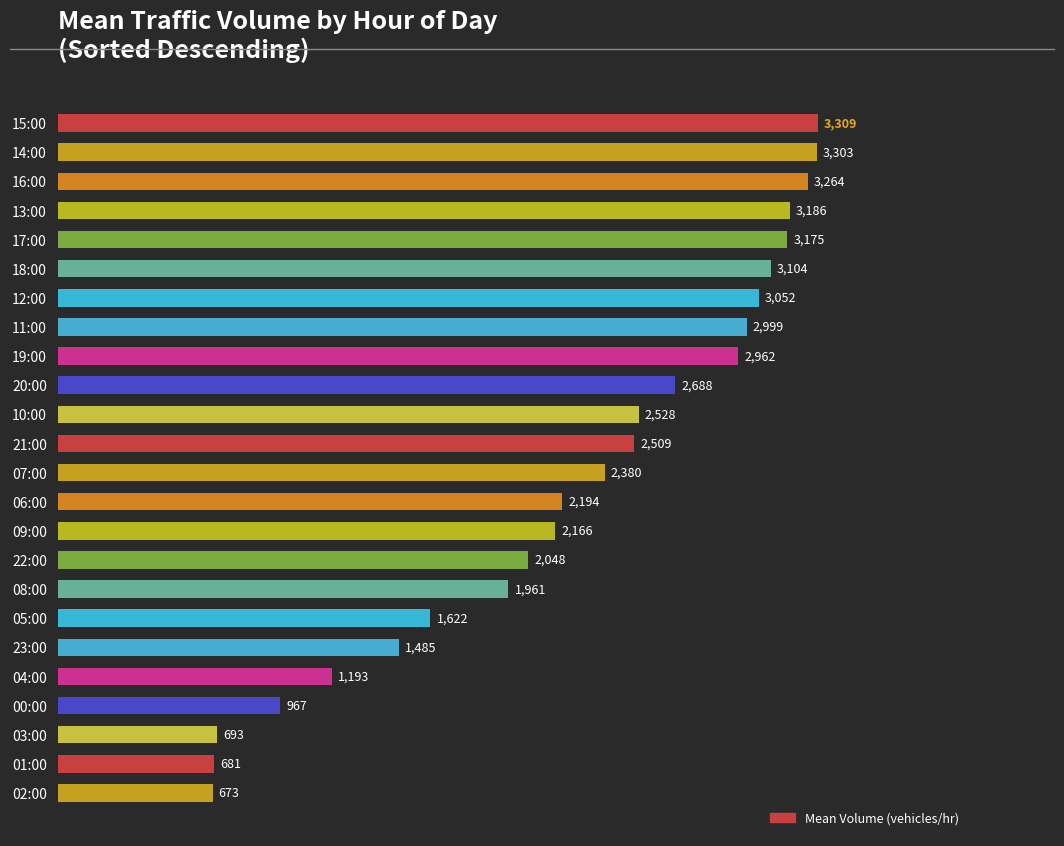

How many bars are there in total?

24